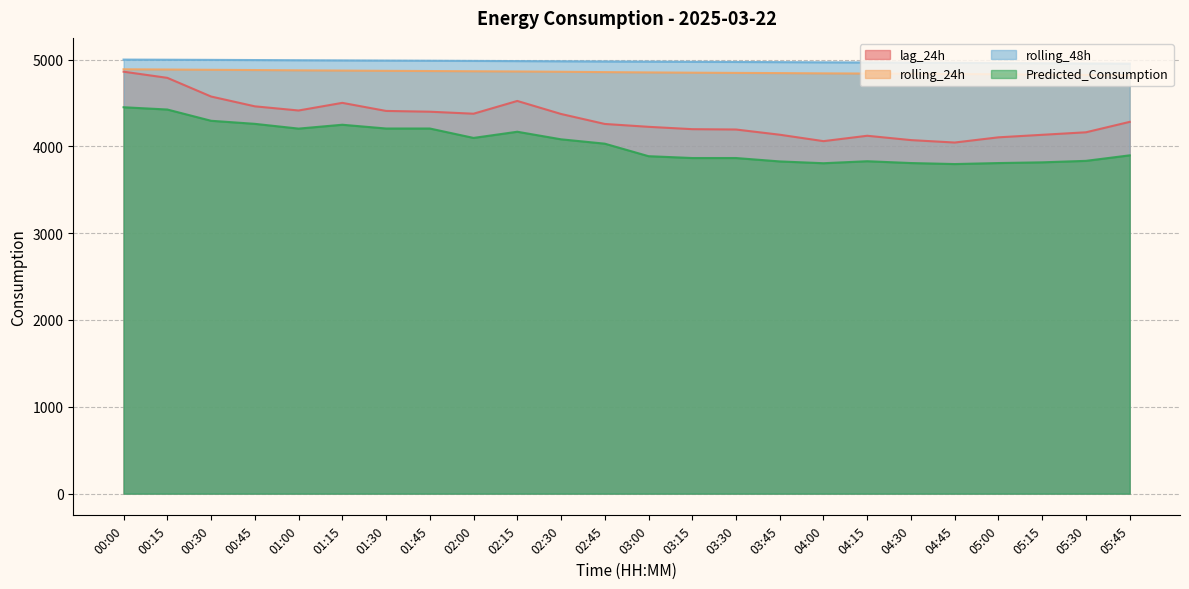

At which category does the chart reach its peak across all series?

00:00